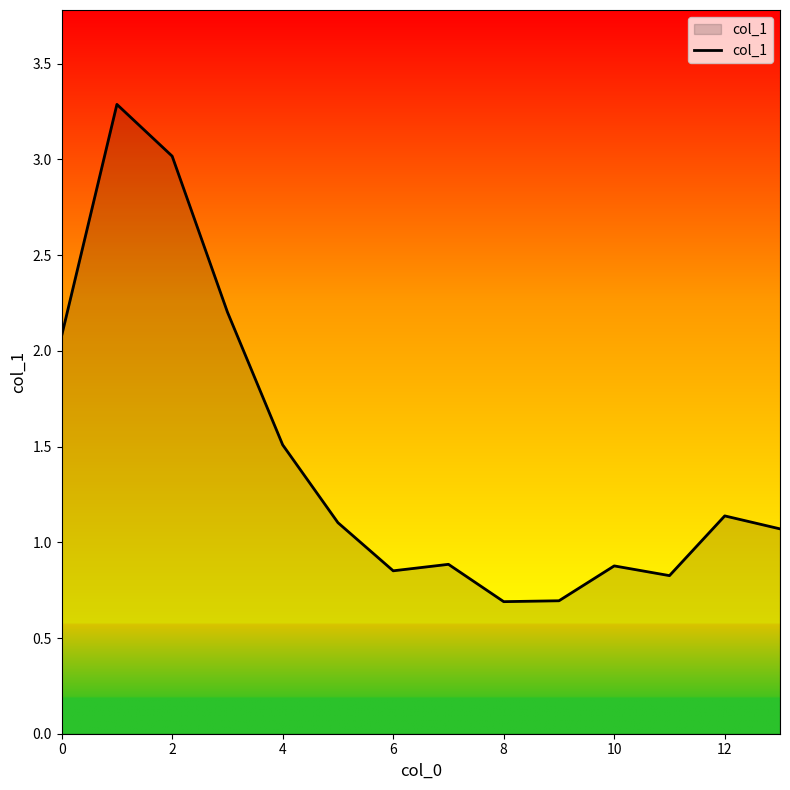

What is the average value?

1.4